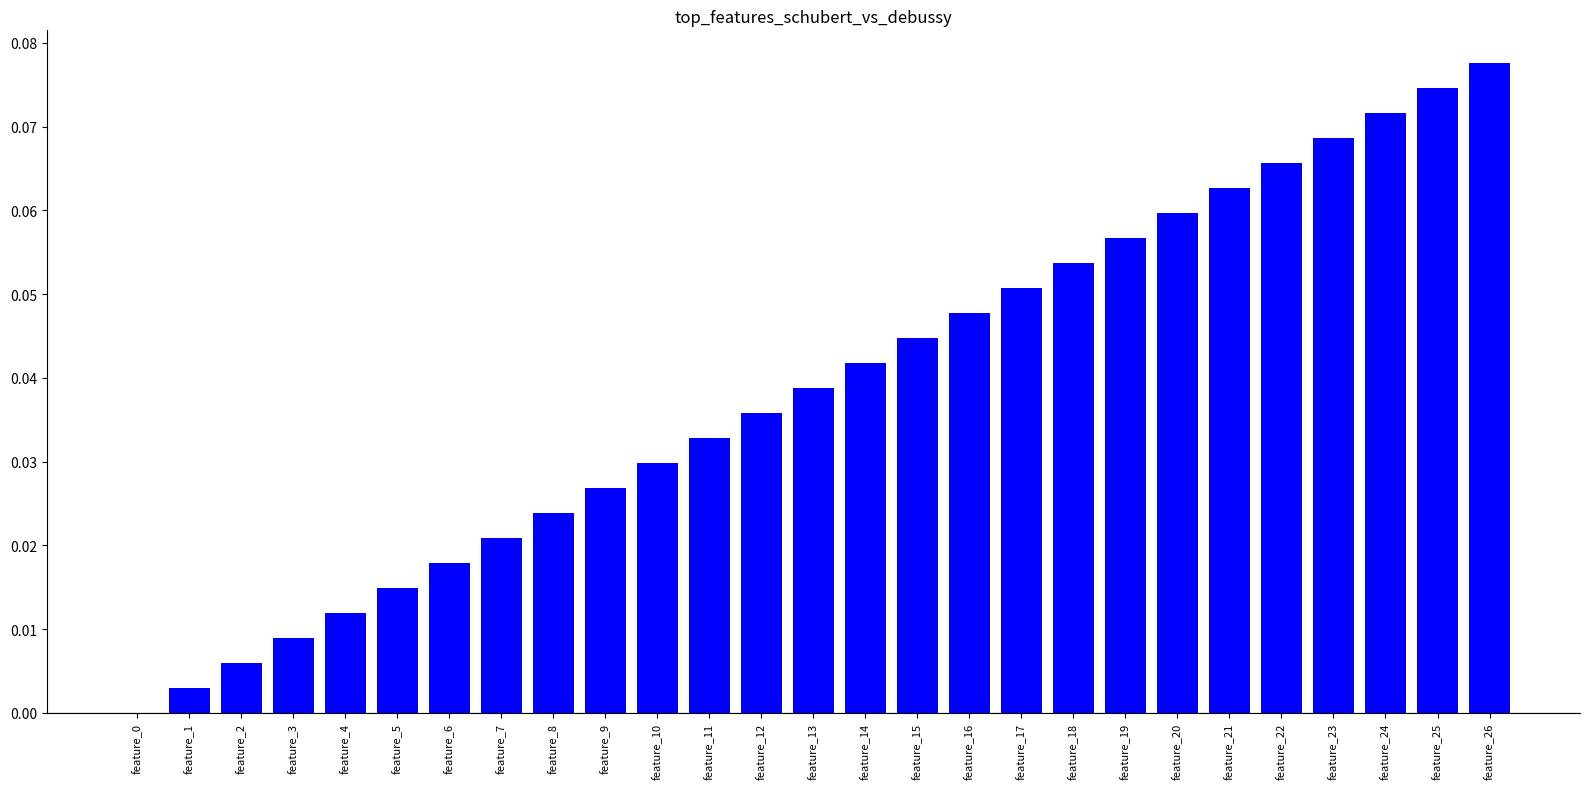

Is it true that the value at feature_7 is 0.0?

True